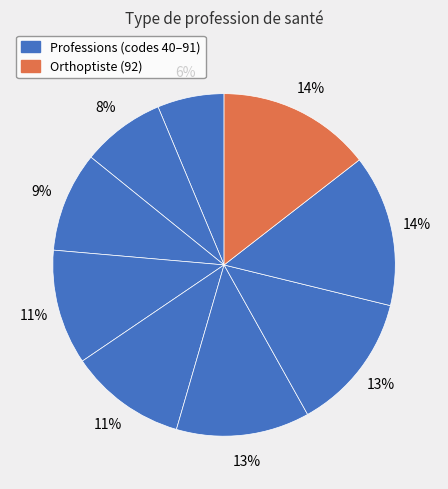

How many segments does this pie chart have?

9